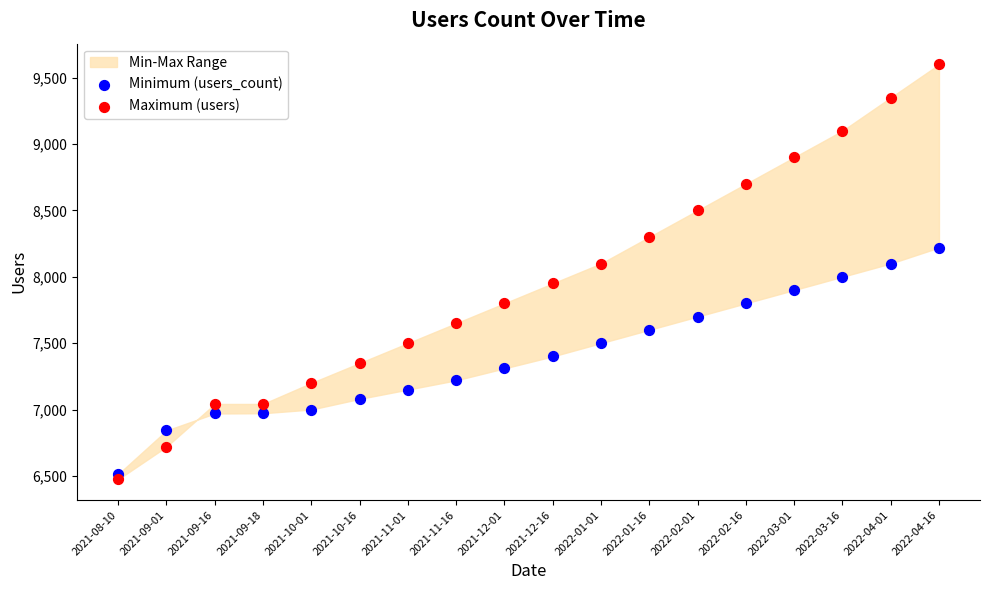

Which series has the largest Y range (max minus min)?

Maximum (users)